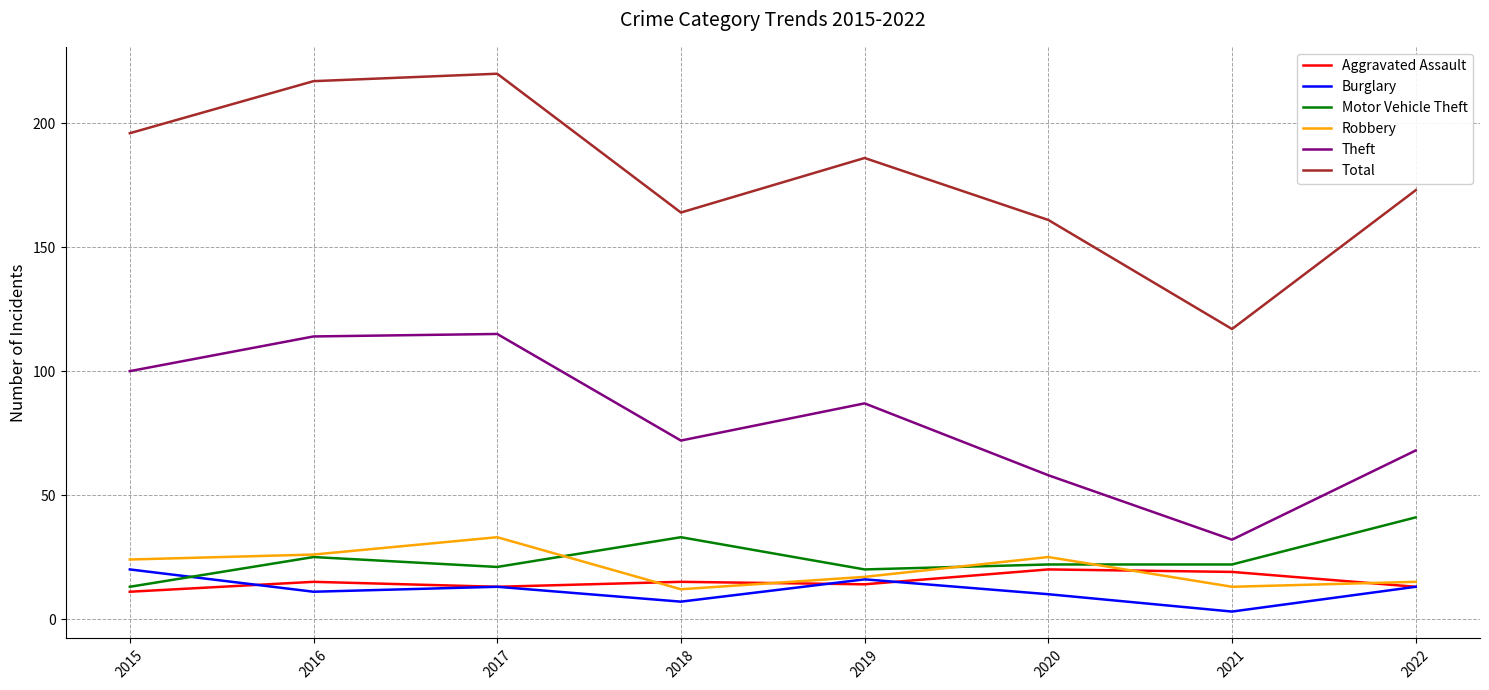

Is the value of Aggravated Assault at 2016 greater than the value of Theft at 2019?

No